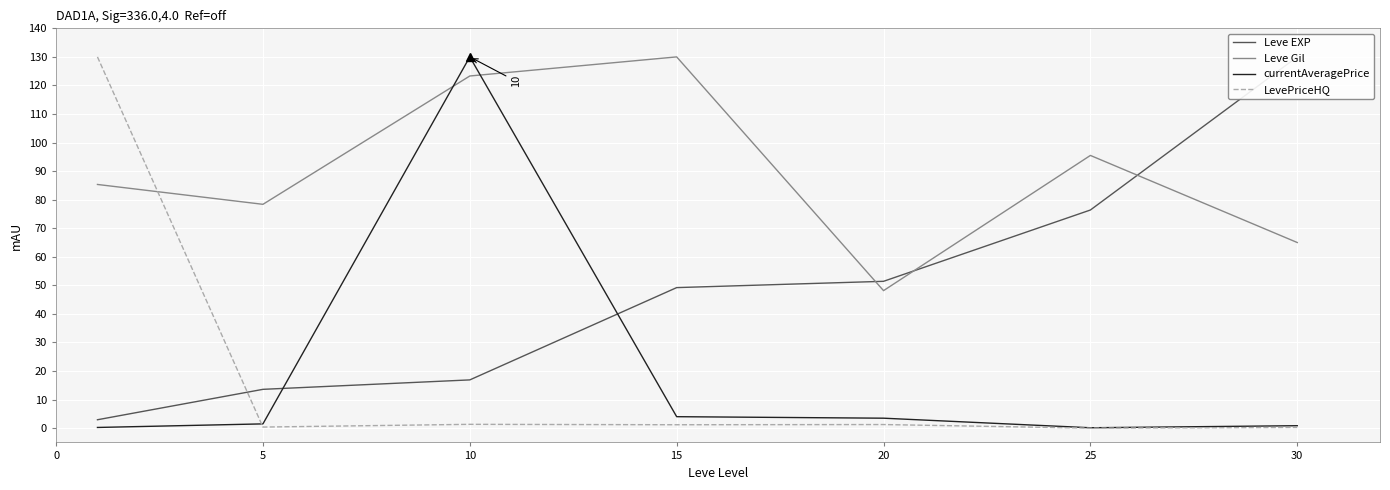

At how many categories does at least one series exceed 1?

7